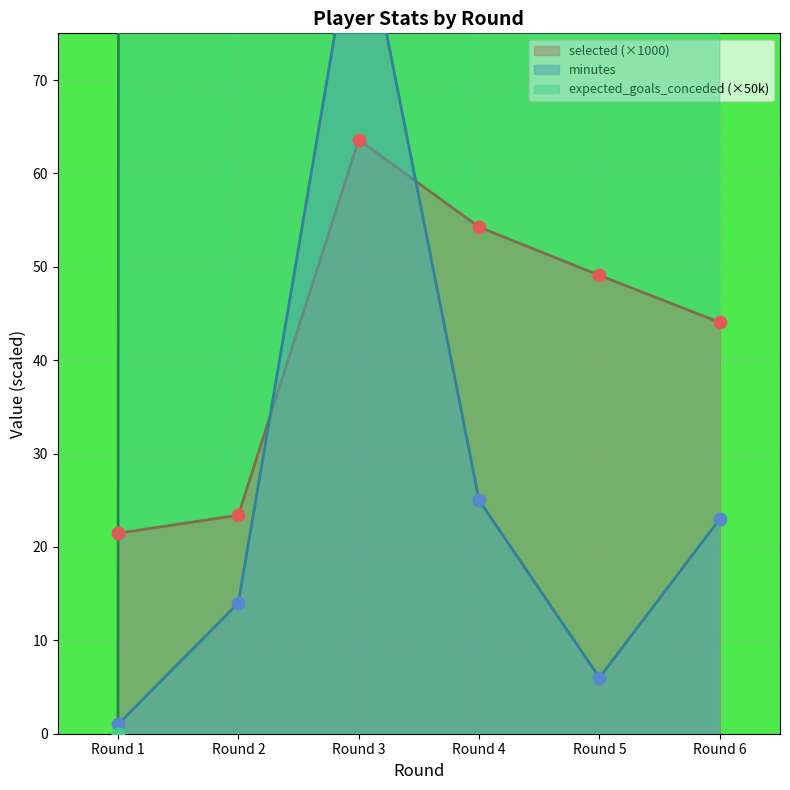

Rank the categories by selected (×1000) value from lowest to highest.

Round 1, Round 2, Round 6, Round 5, Round 4, Round 3